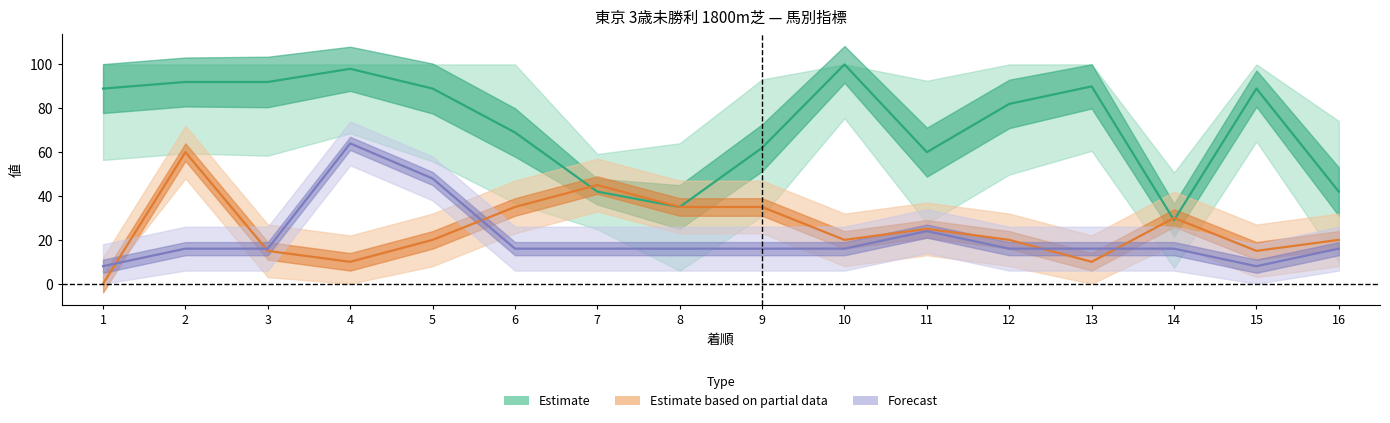

What is the value of the AG値 point at the 10th from the left?

100